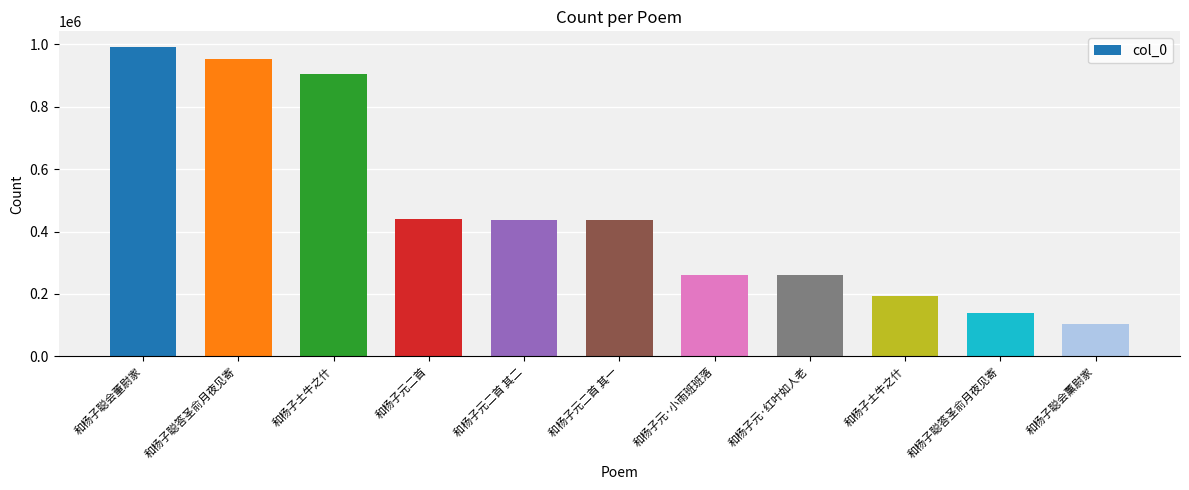

List the labels in order of value, smallest first.

和杨子聪会薰尉家, 和杨子聪答圣俞月夜见寄, 和杨子土牛之什, 和杨子元·红叶如人老, 和杨子元·小雨班班落, 和杨子元二首 其一, 和杨子元二首 其二, 和杨子元二首, 和杨子土牛之什, 和杨子聪答圣俞月夜见寄, 和杨子聪会董尉家